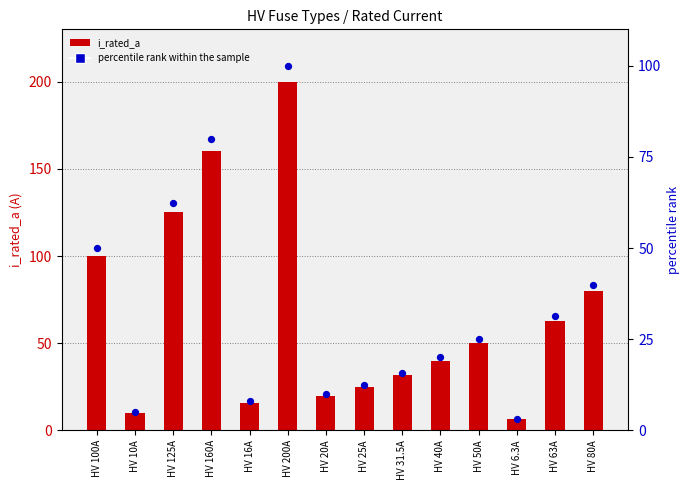

Is the value of i_rated_a at HV 160A greater than the value of percentile rank within the sample at HV 100A?

Yes